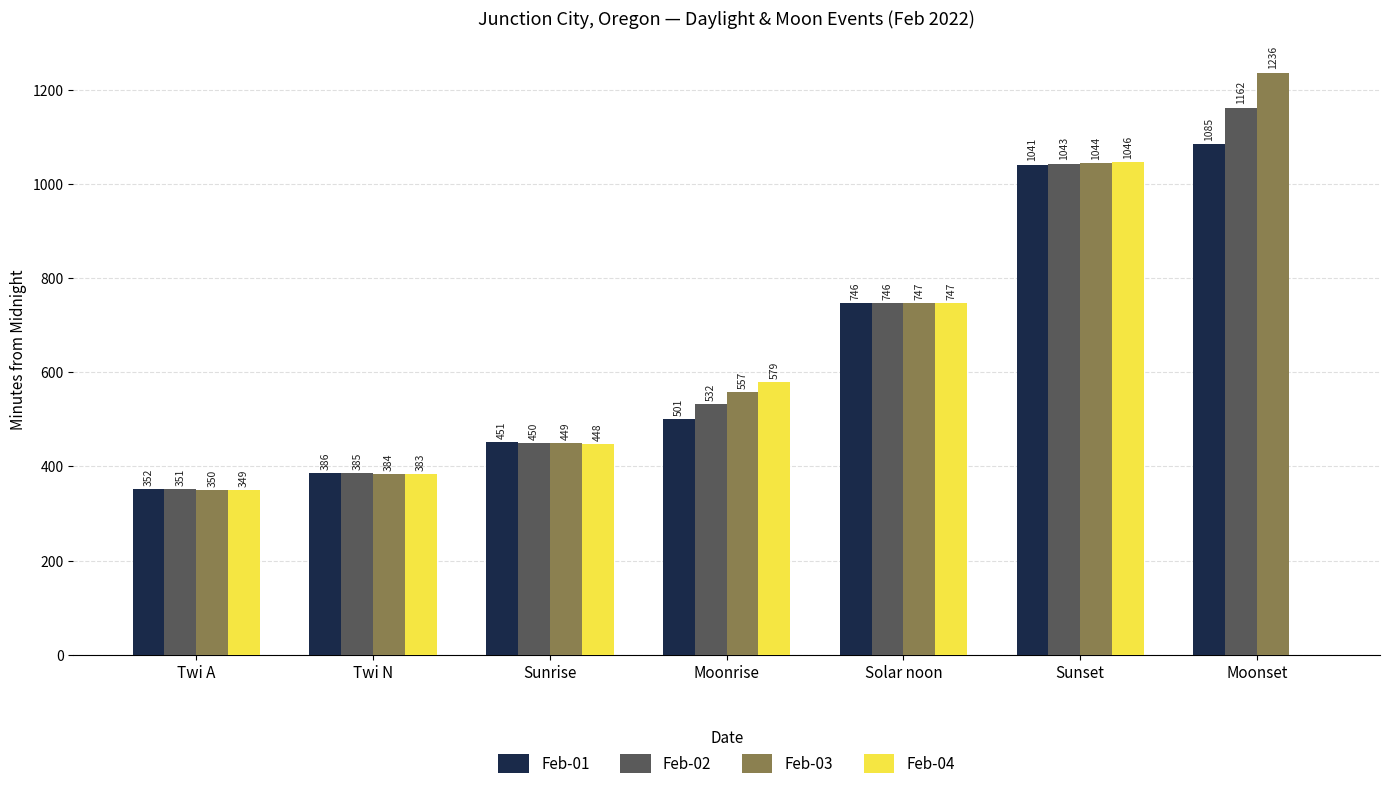

True or false: Feb-01 has a value of 179 at Moonrise.

False